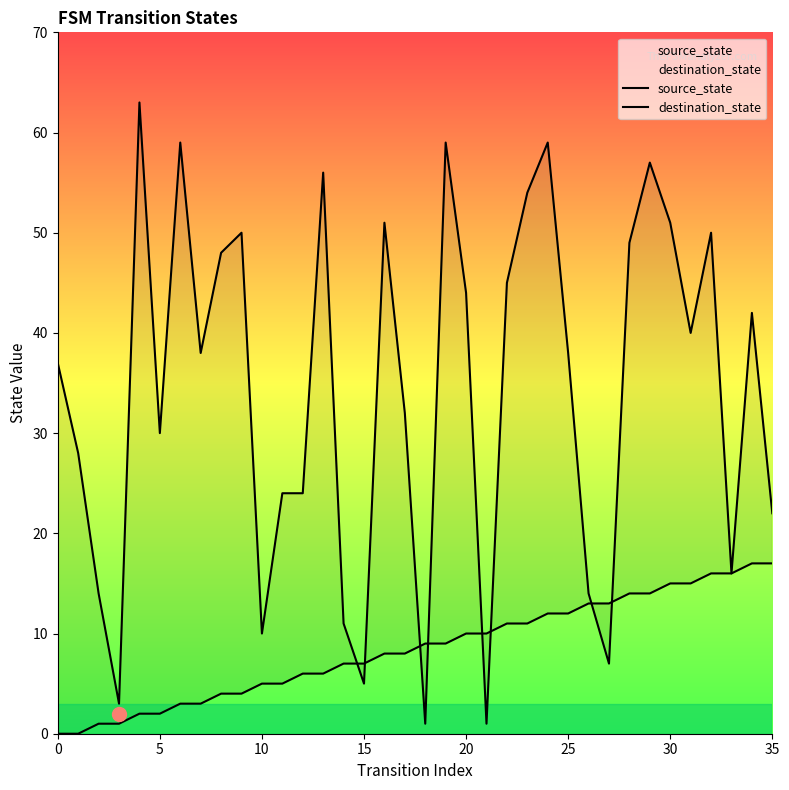

How many distinct data groups are displayed?

2